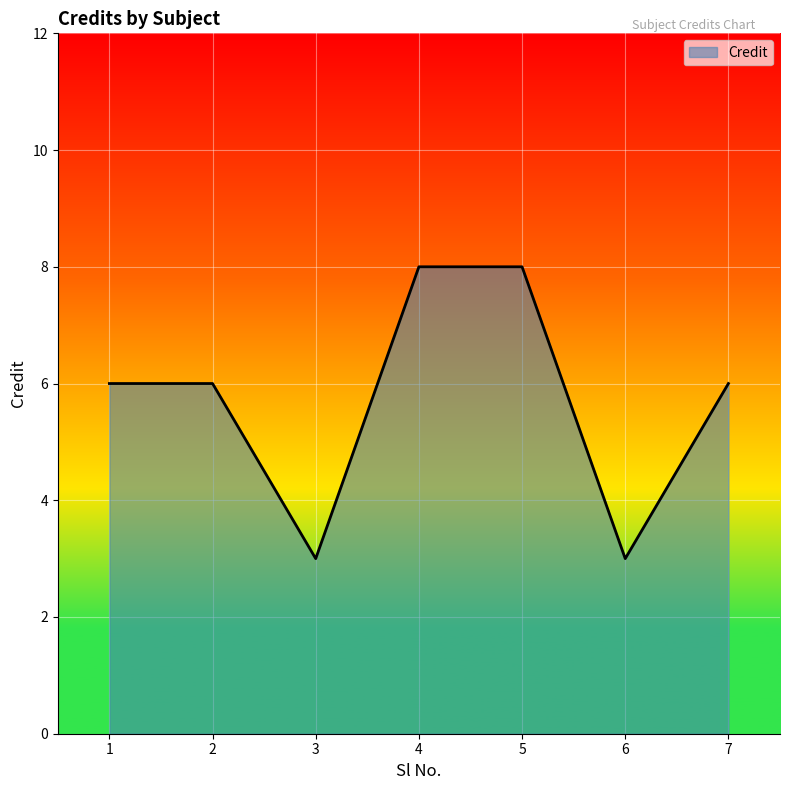

What is the maximum value shown in the chart?

8